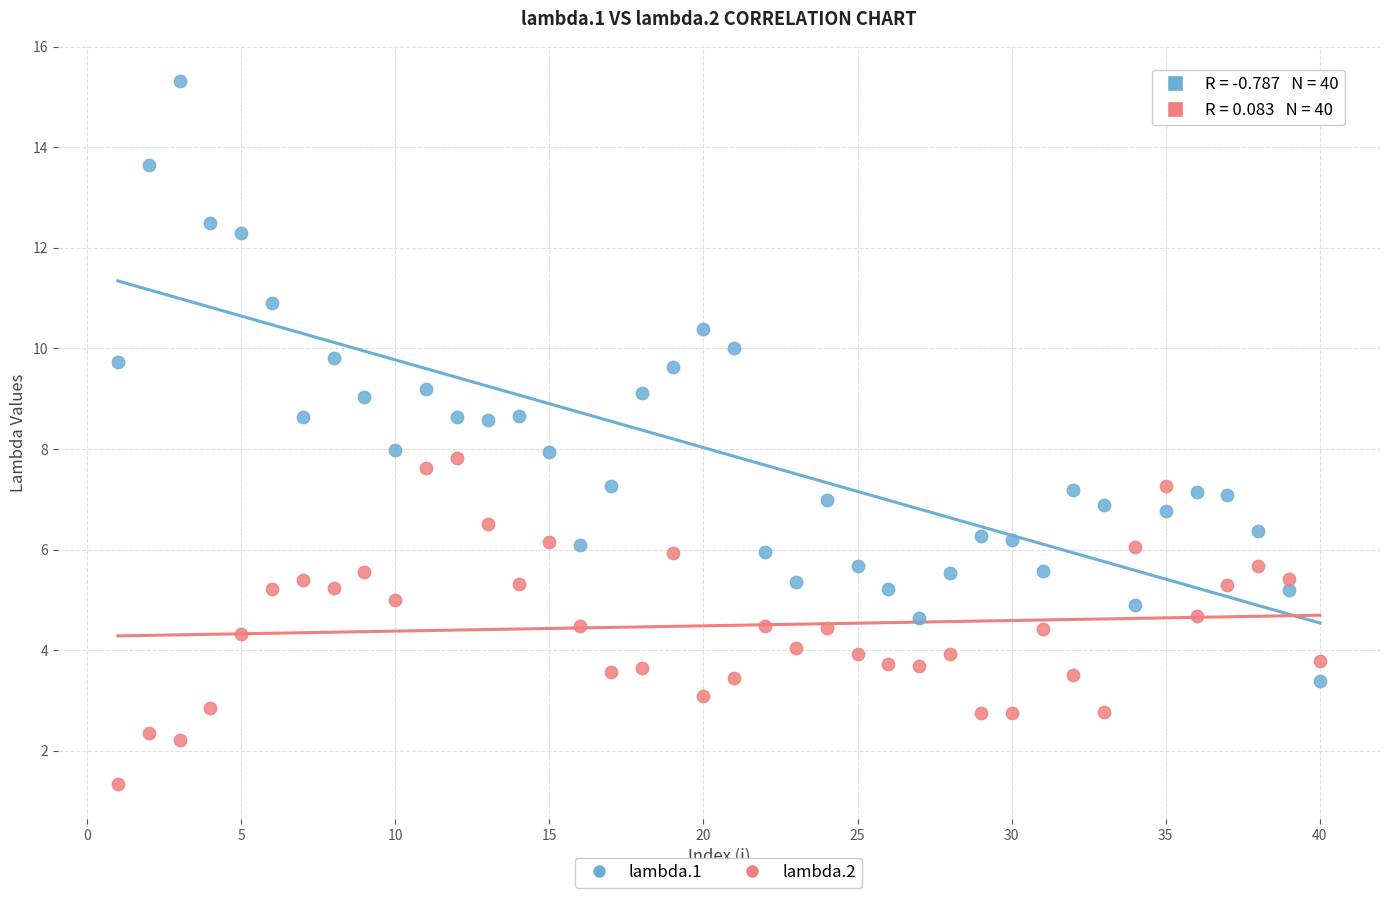

Which series contains the highest Y value?

lambda.1